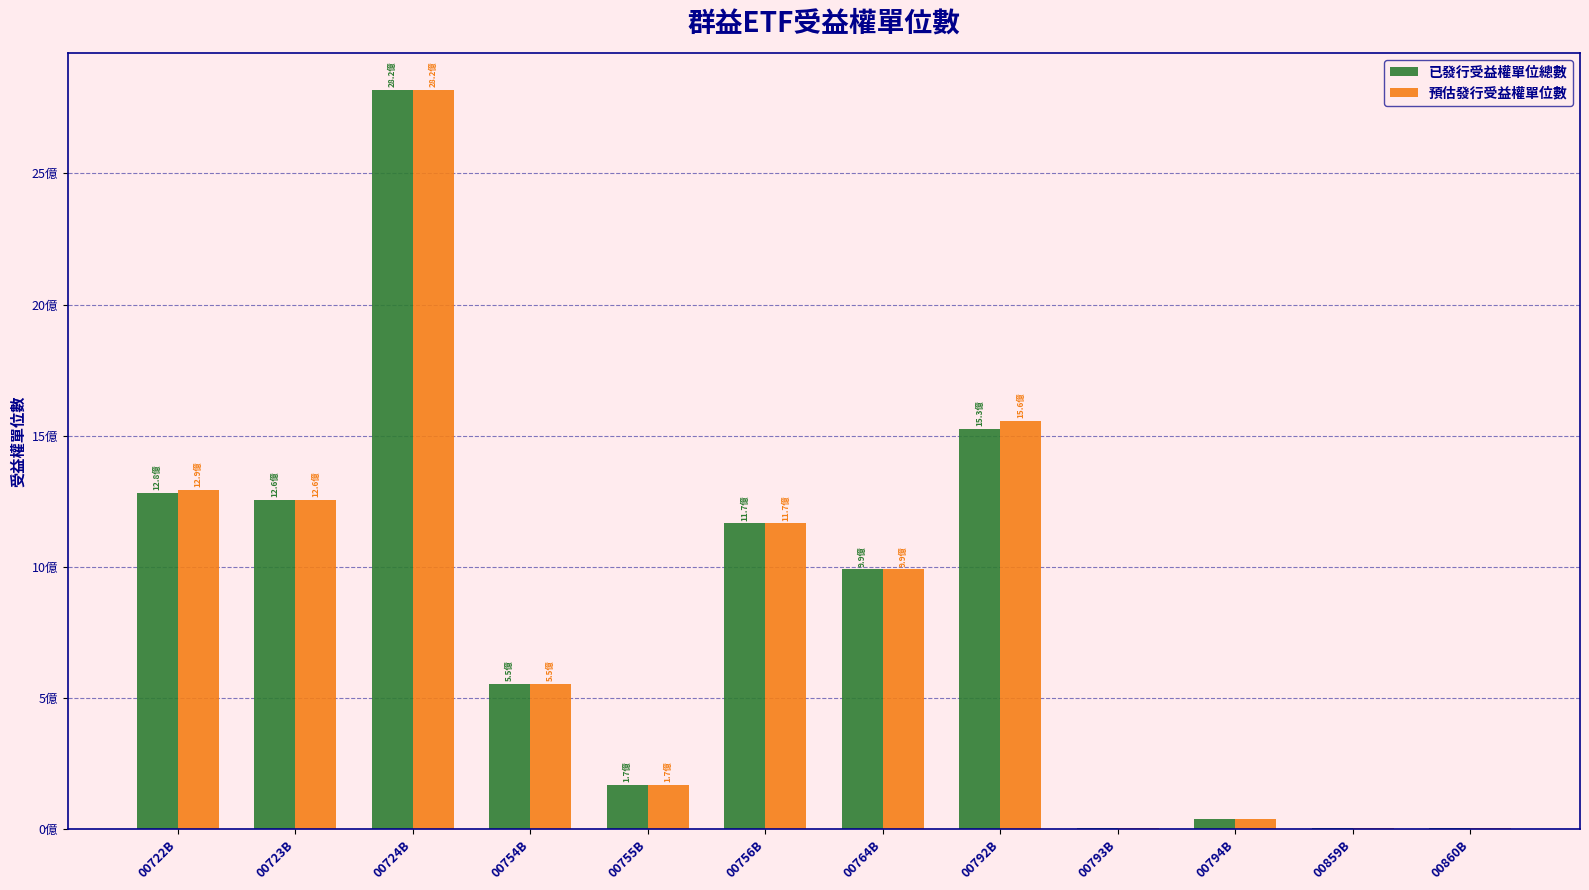

Which series changed the most between 00722B and 00859B?

預估發行受益權單位數